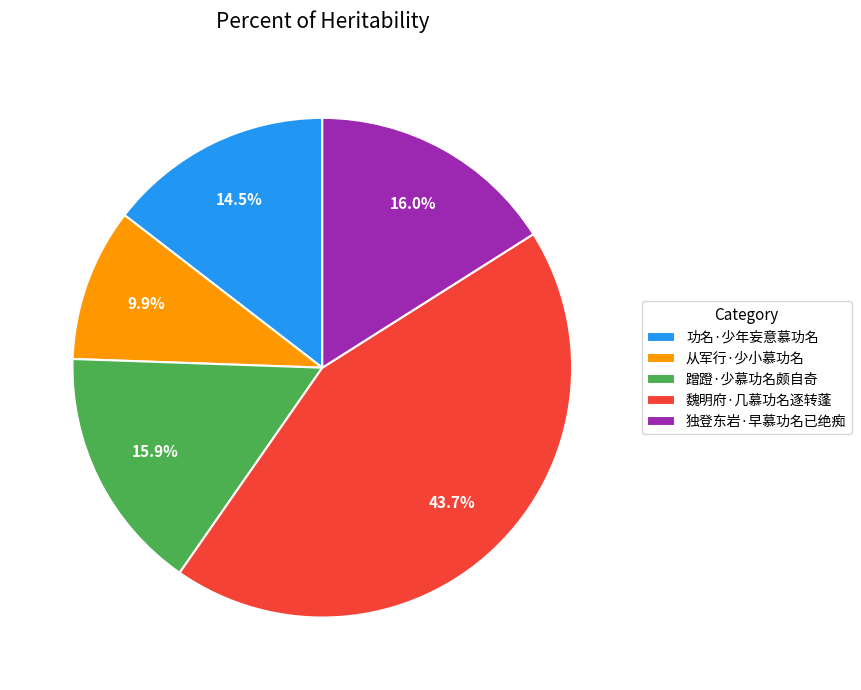

To the nearest percent, what portion does 独登东岩·早慕功名已绝痴 represent?

16%